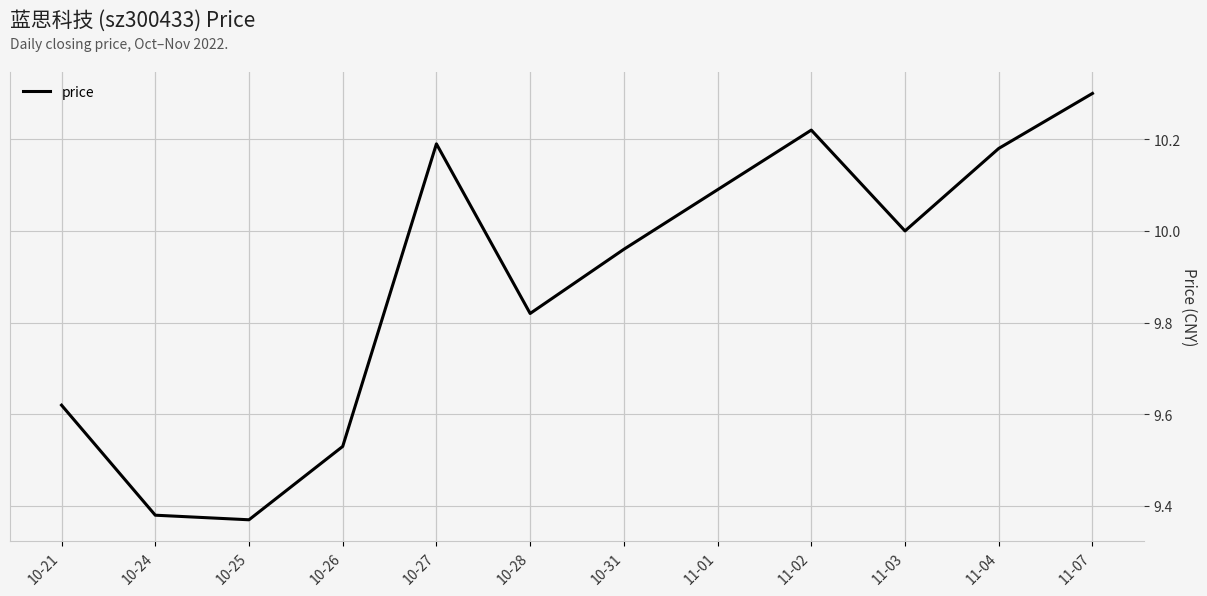

Rank the categories by value from highest to lowest.

11-07, 11-02, 10-27, 11-04, 11-01, 11-03, 10-31, 10-28, 10-21, 10-26, 10-24, 10-25